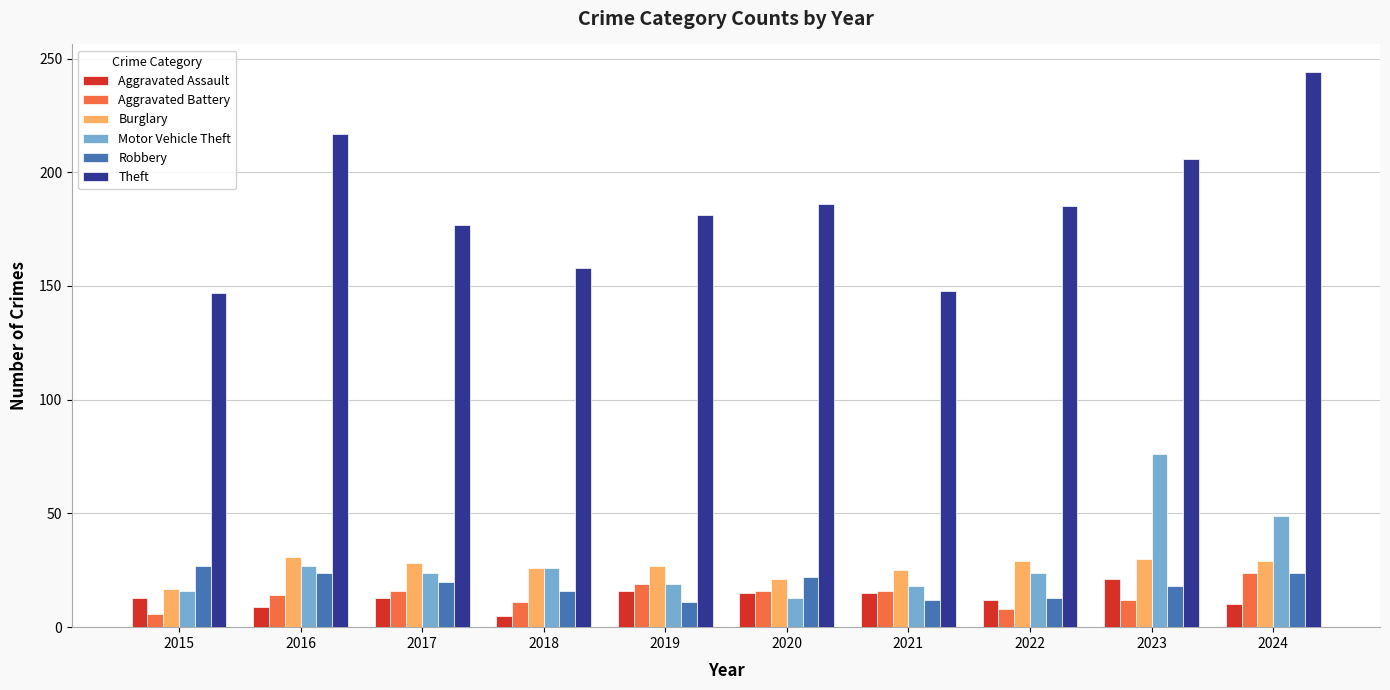

What is the total value across all series at 2016?

322